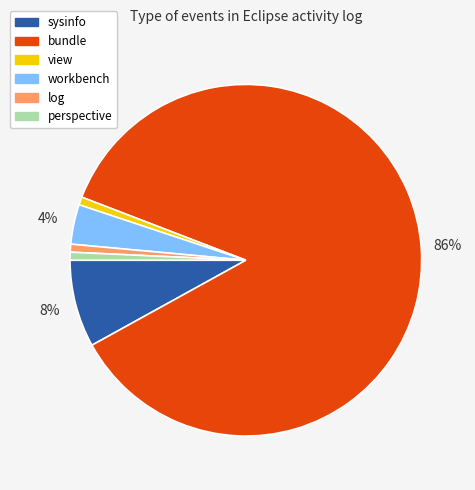

Combined, do bundle and view account for over 50%?

Yes